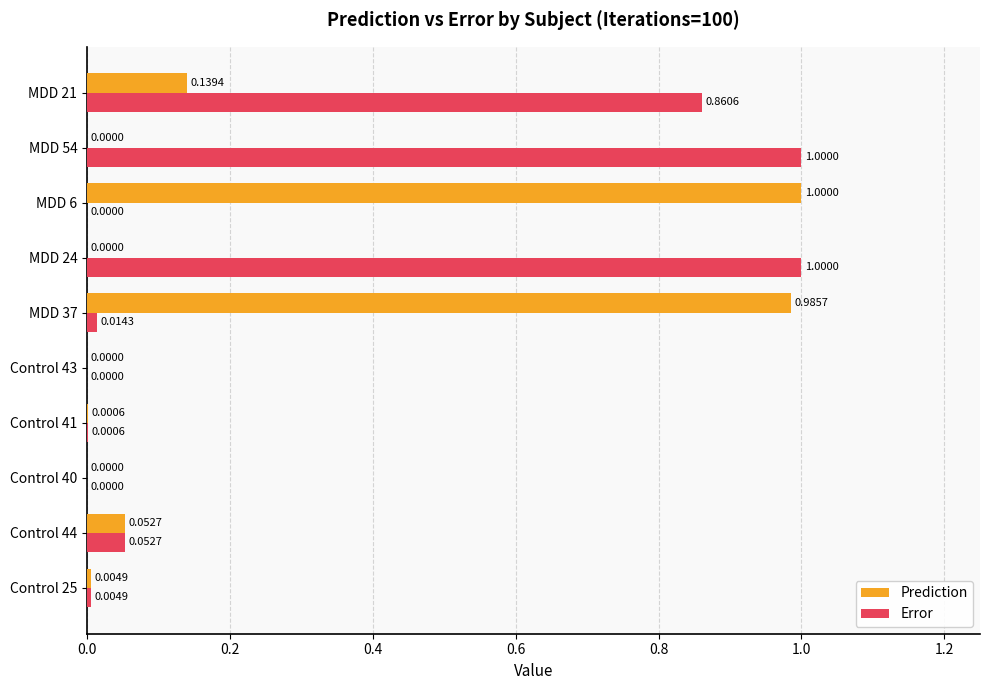

What is the sum of all Error values?

2.9